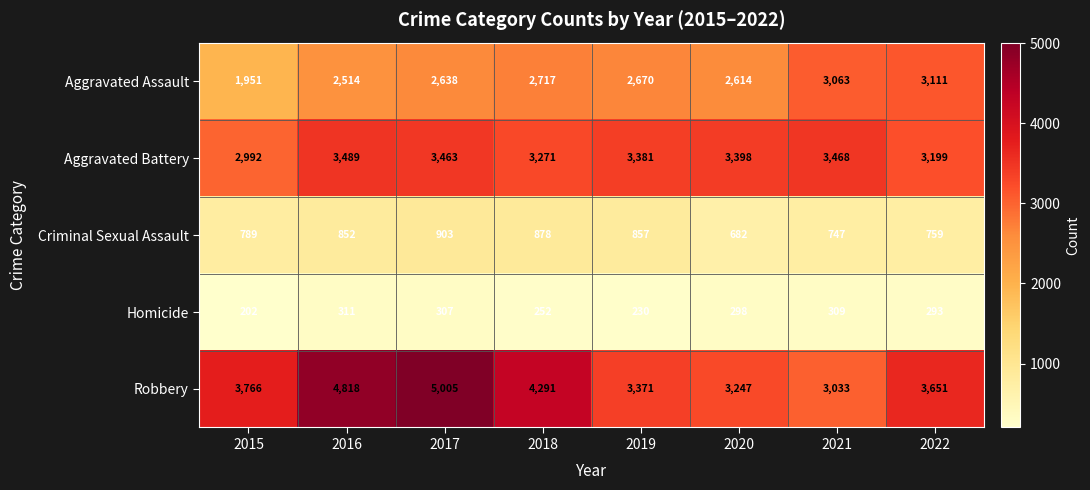

What value does the Homicide series have at 2022?

293